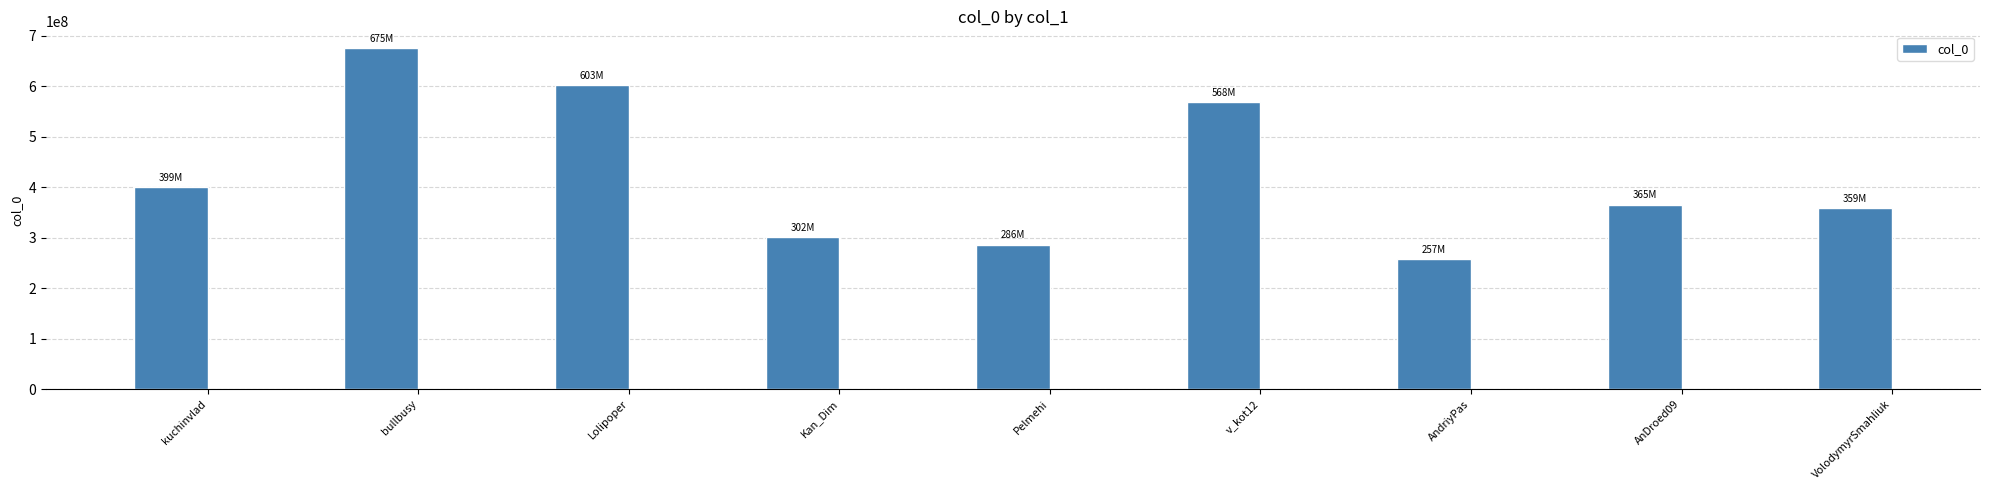

Are the bars grouped side by side (vs. stacked)?

No